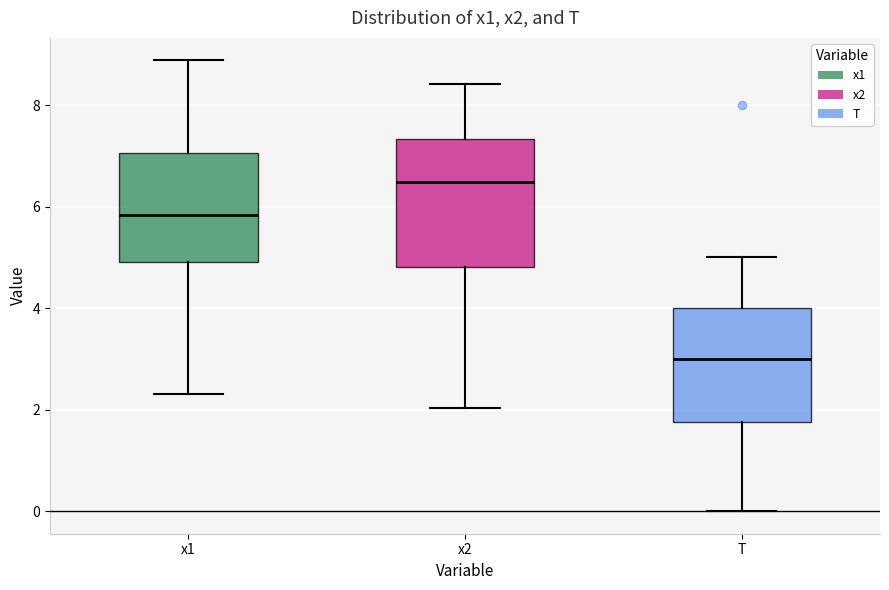

Where is the lower edge of the box for x1 on the y-axis? The values are not printed on the chart, so give them approximately, as read against the axis.

5.0